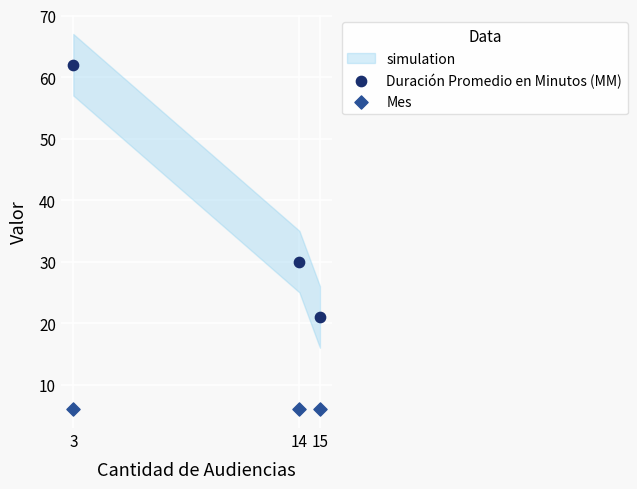

Which series reaches the minimum Y coordinate?

Mes